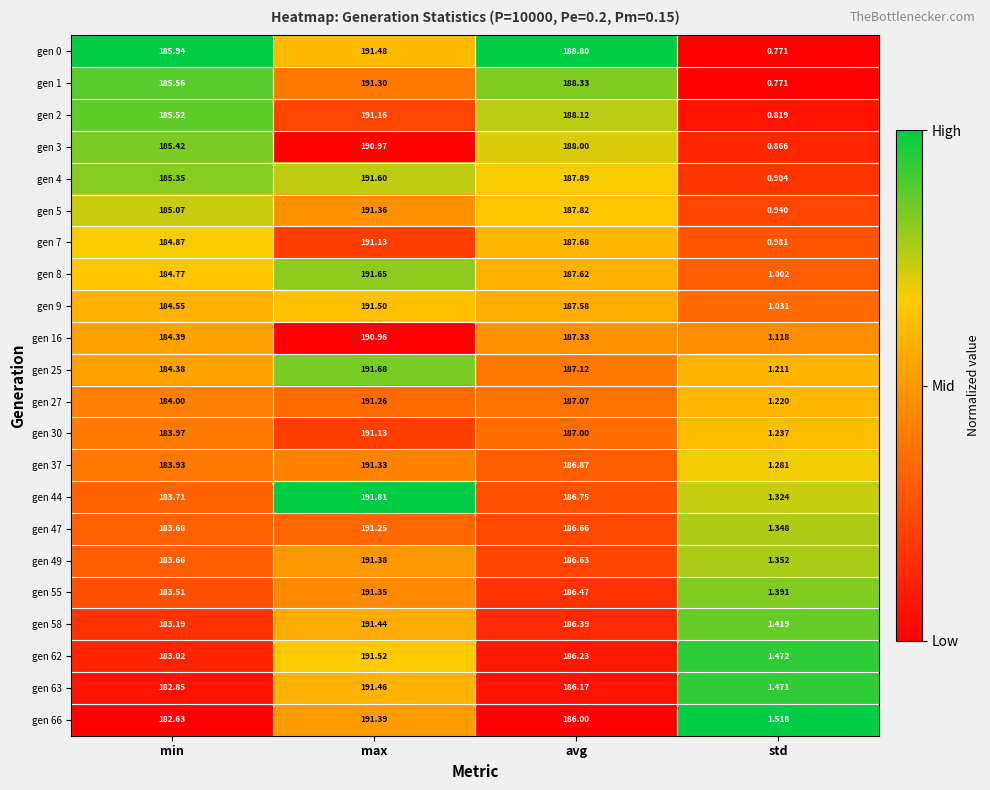

Rank the categories by gen 16 value from lowest to highest.

std, min, avg, max